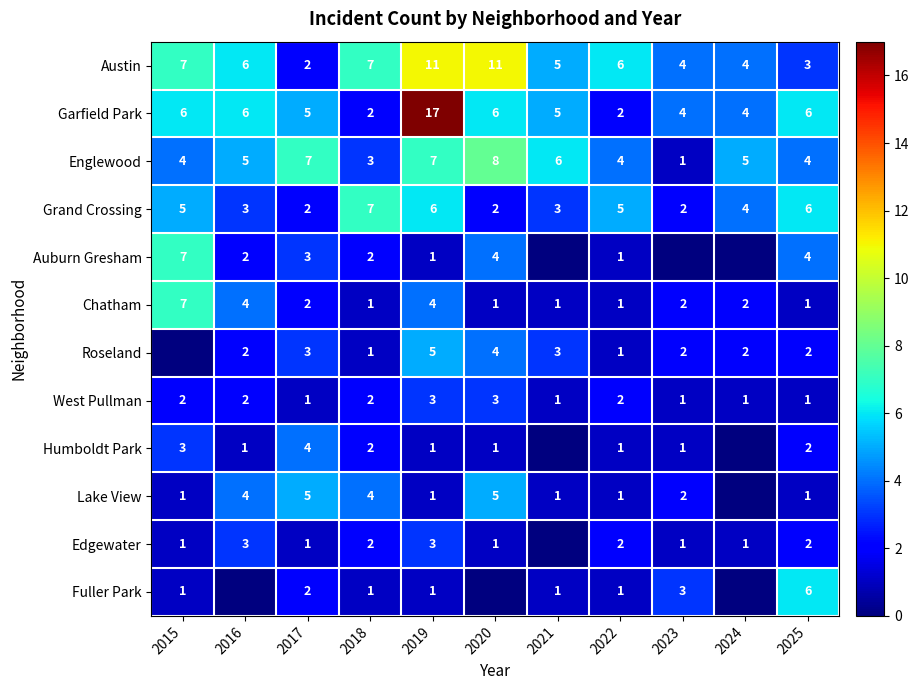

How many values in the Garfield Park series are below 5?

4